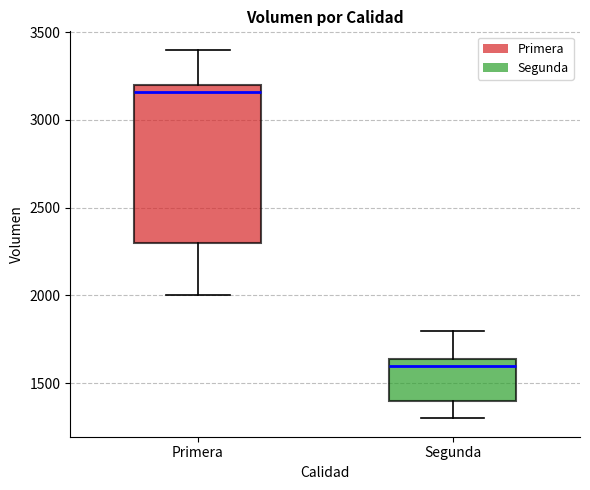

Where does the upper whisker of the box for Segunda end on the y-axis? The values are not printed on the chart, so give them approximately, as read against the axis.

1800